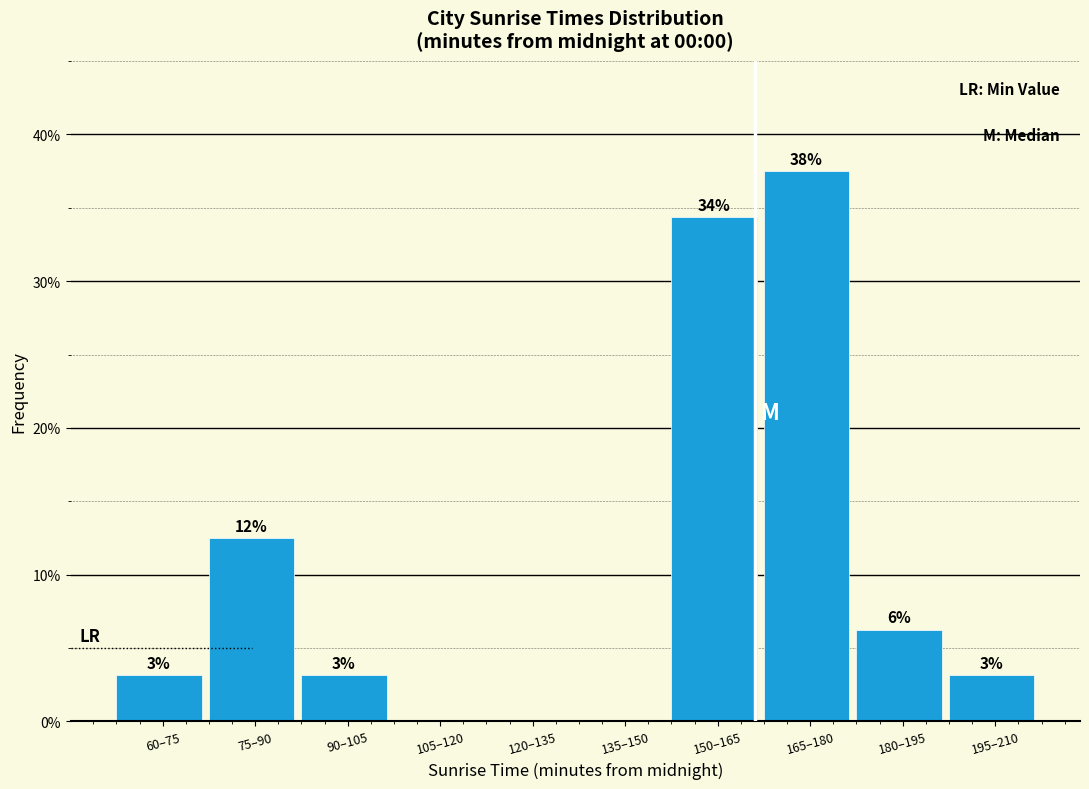

Are the bars horizontal?

No